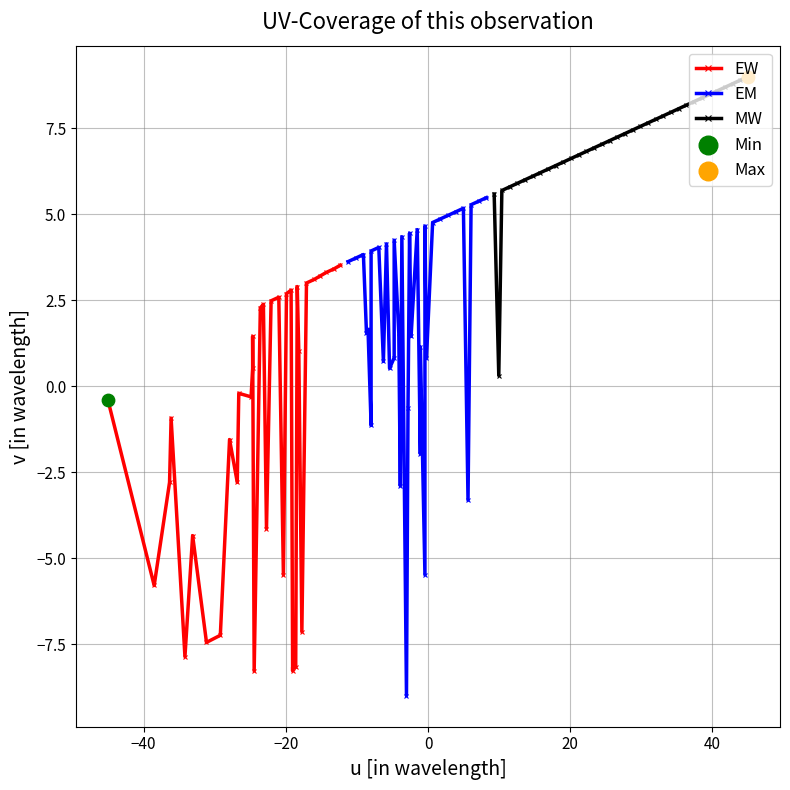

Which series has the largest total across all categories?

MW